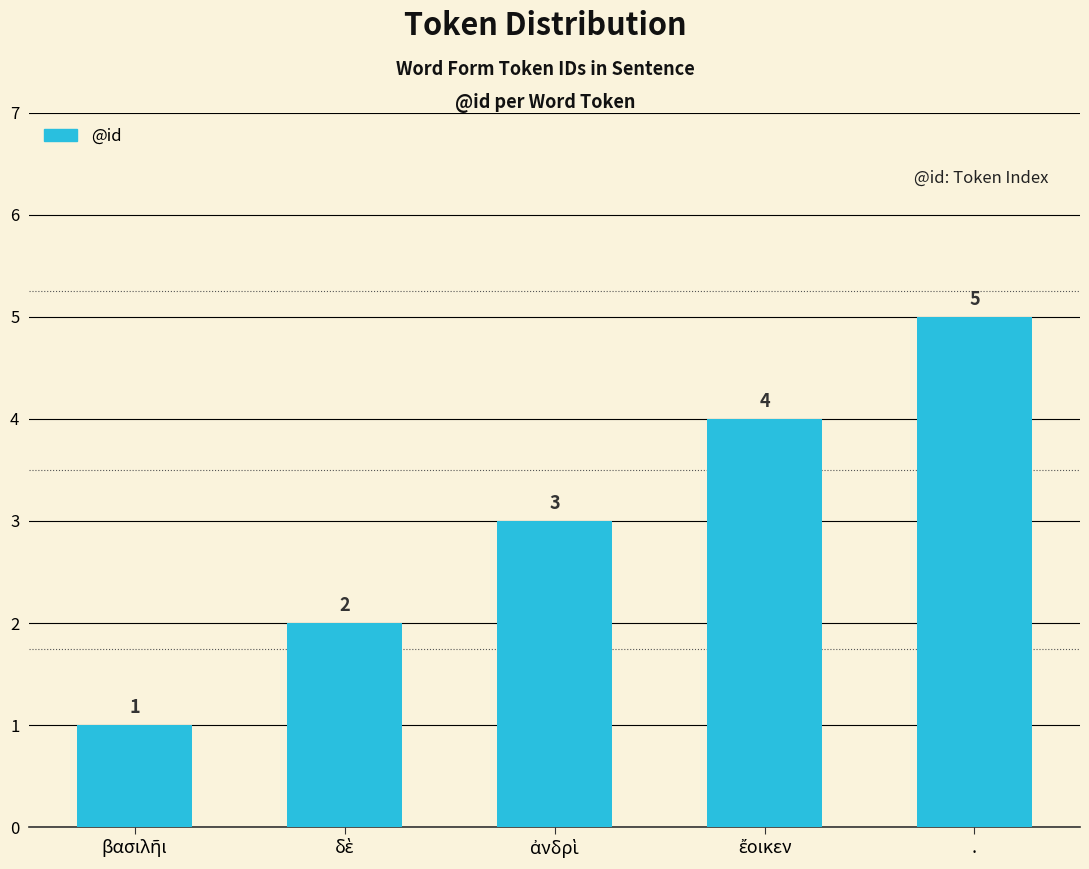

Reading left to right, what are all the values shown in this chart?

1	2	3	4	5